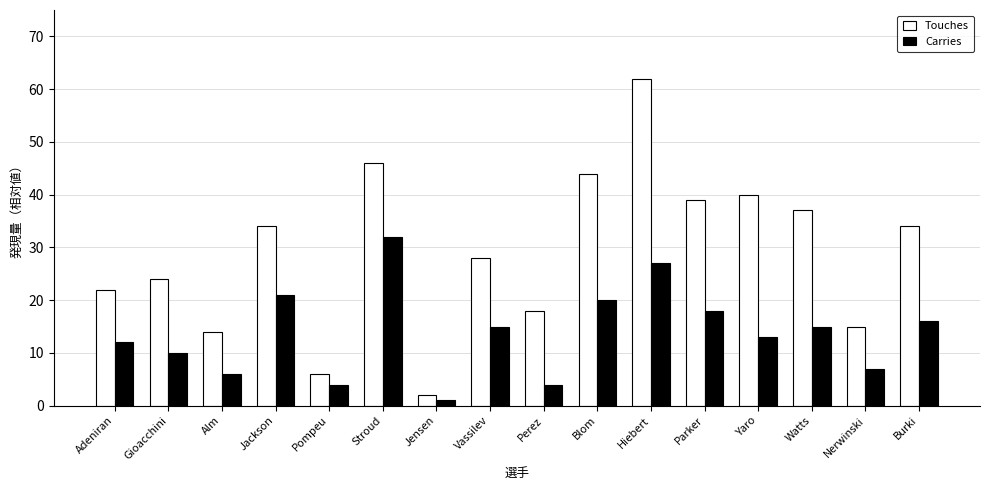

At which label does Carries first exceed 15?

Jackson